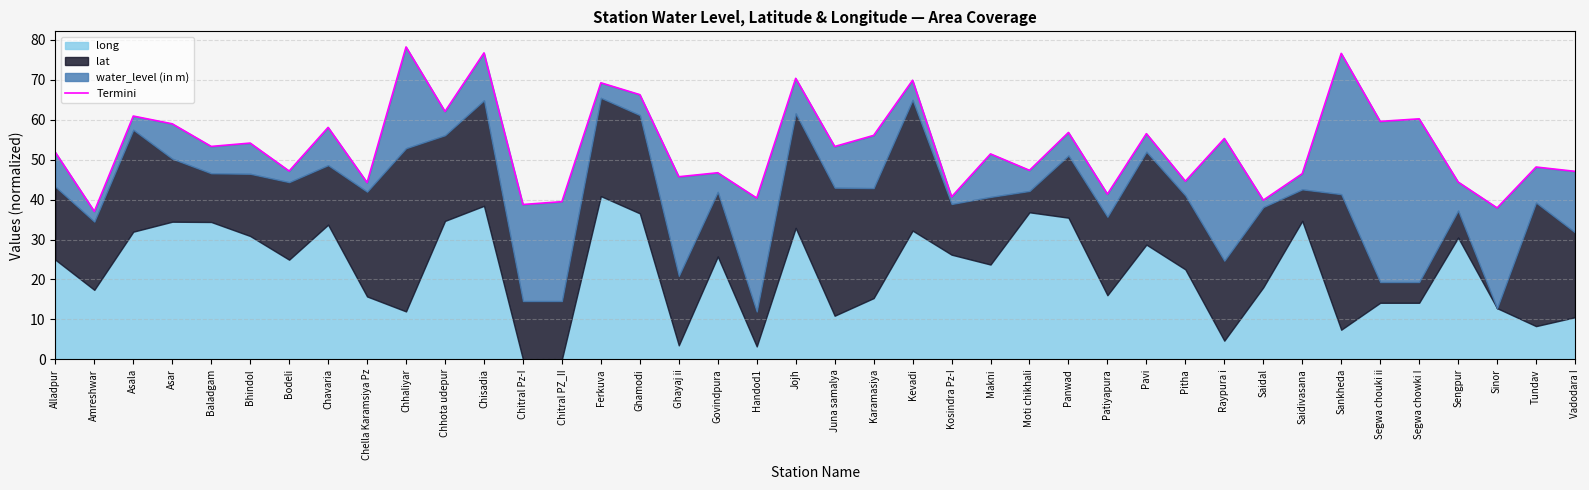

What is the greatest value displayed?

78.2